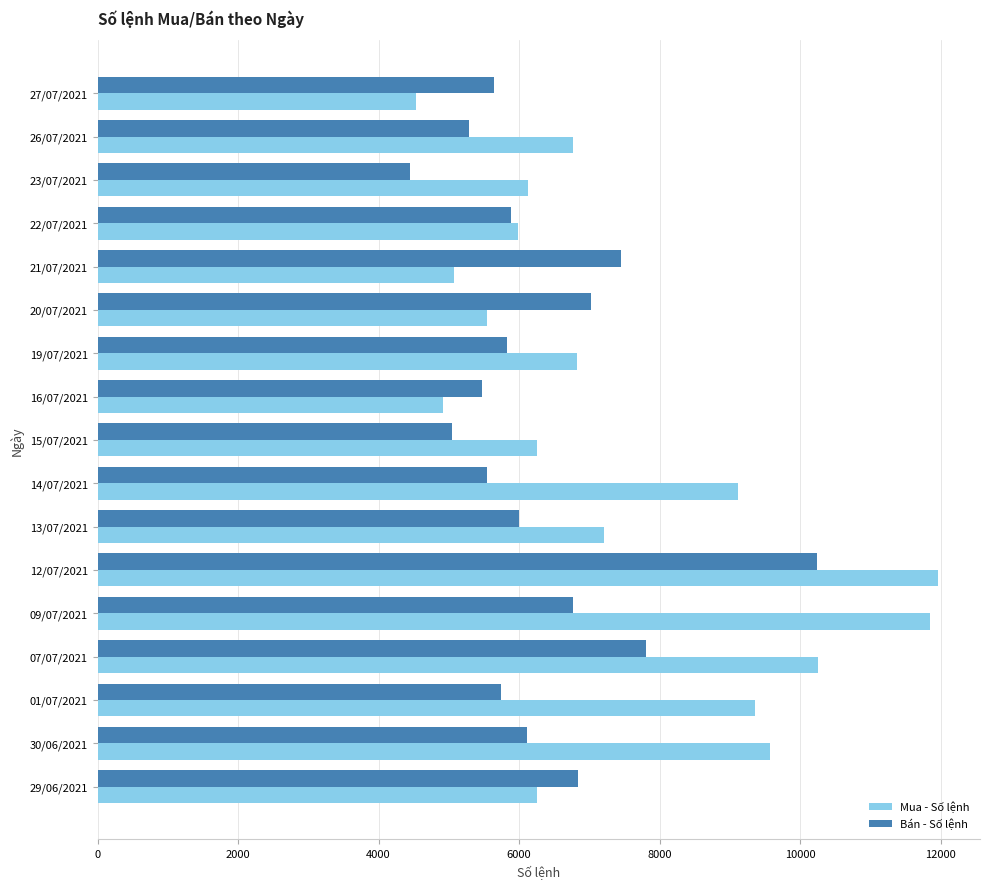

List the series in order of their overall mean, lowest first.

Bán - Số lệnh, Mua - Số lệnh